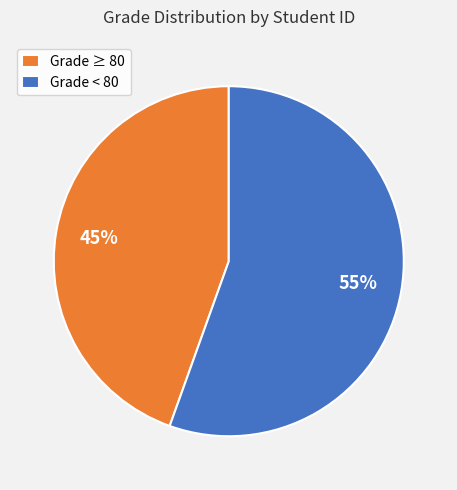

Rank the categories by value from lowest to highest.

Grade ≥ 80, Grade < 80